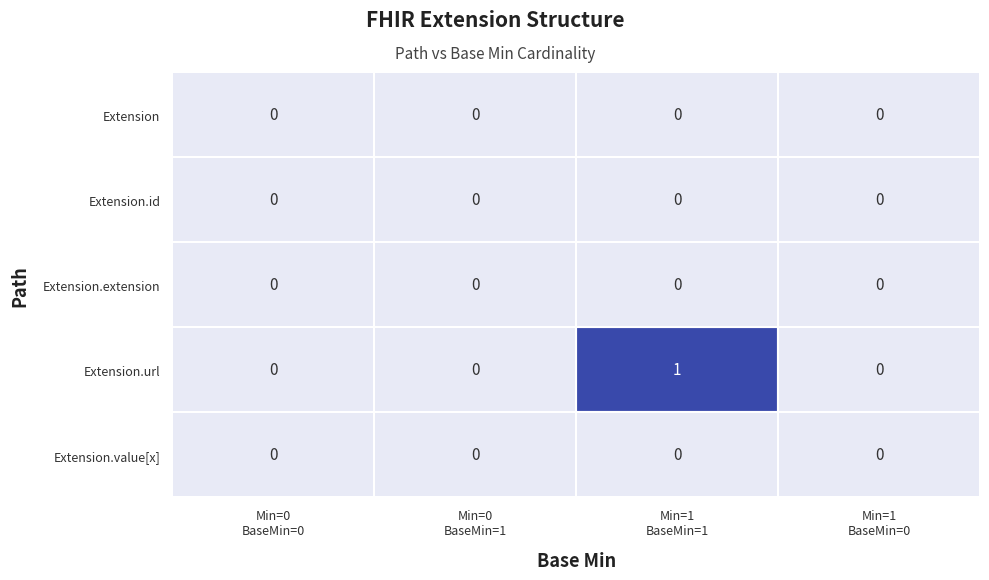

Which series has the widest spread of values?

Extension.url